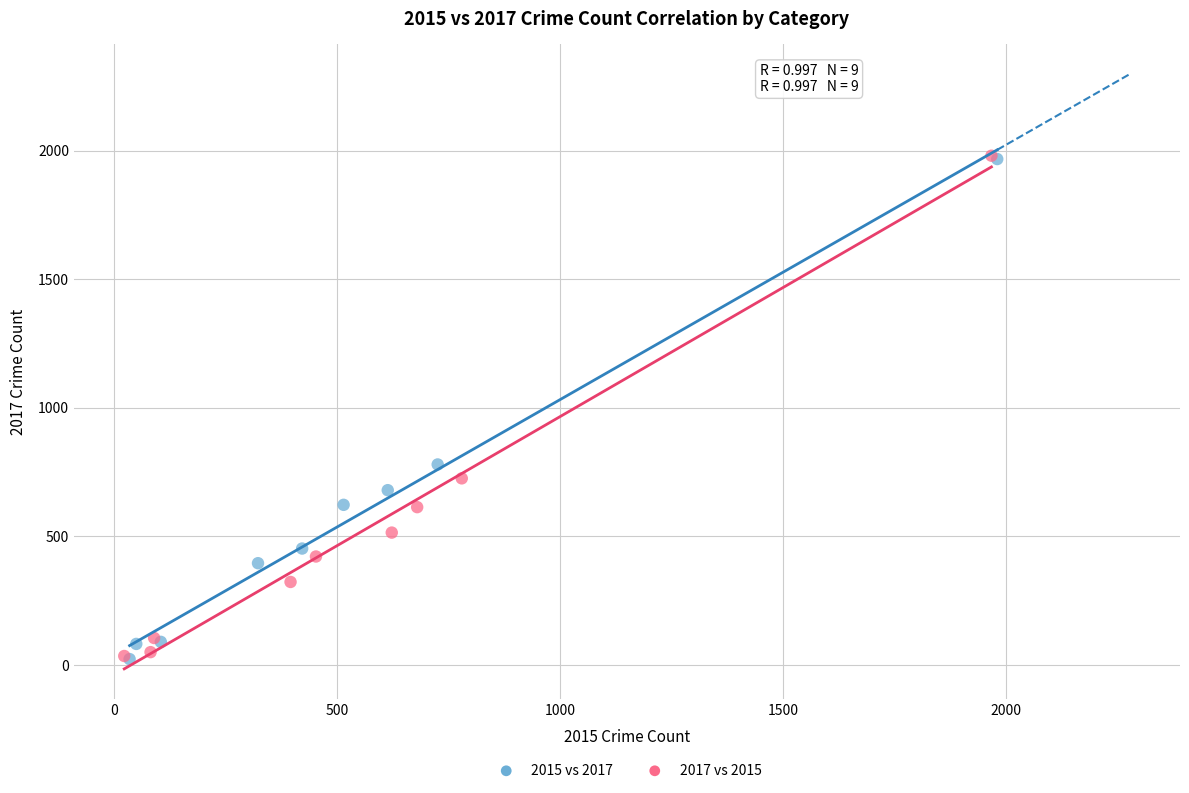

Which series has the largest Y range (max minus min)?

2017 vs 2015